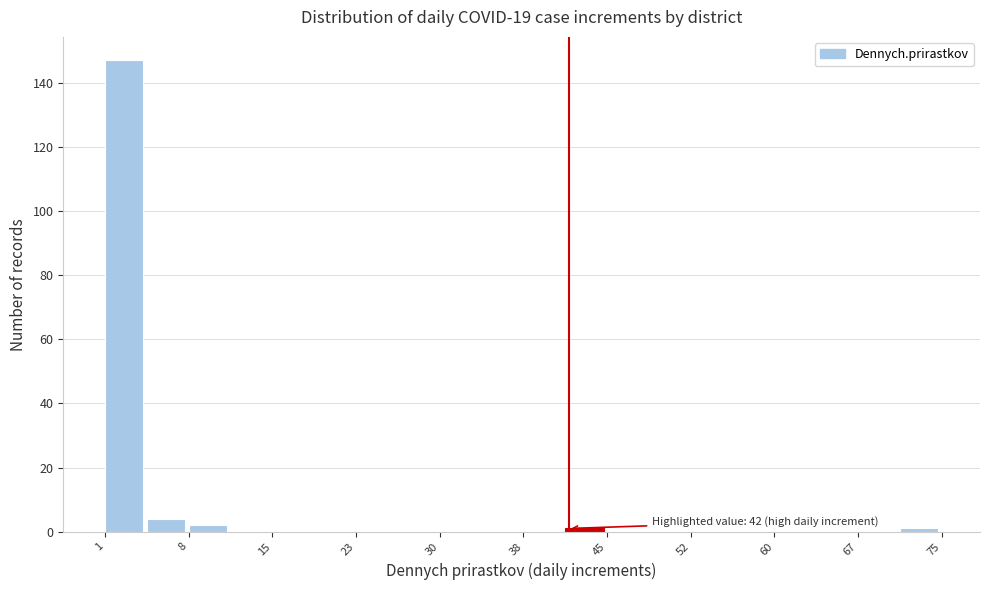

Around what value on the x-axis is the tallest bar? Give the approximate position of its centre, as read against the axis.

3